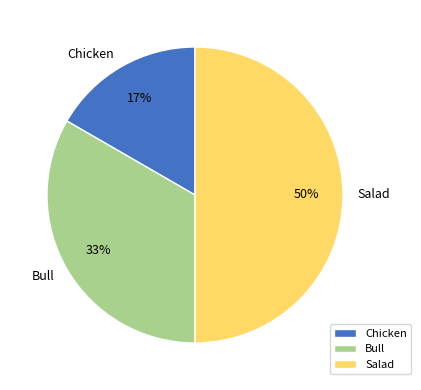

Which slice is the smallest?

Chicken